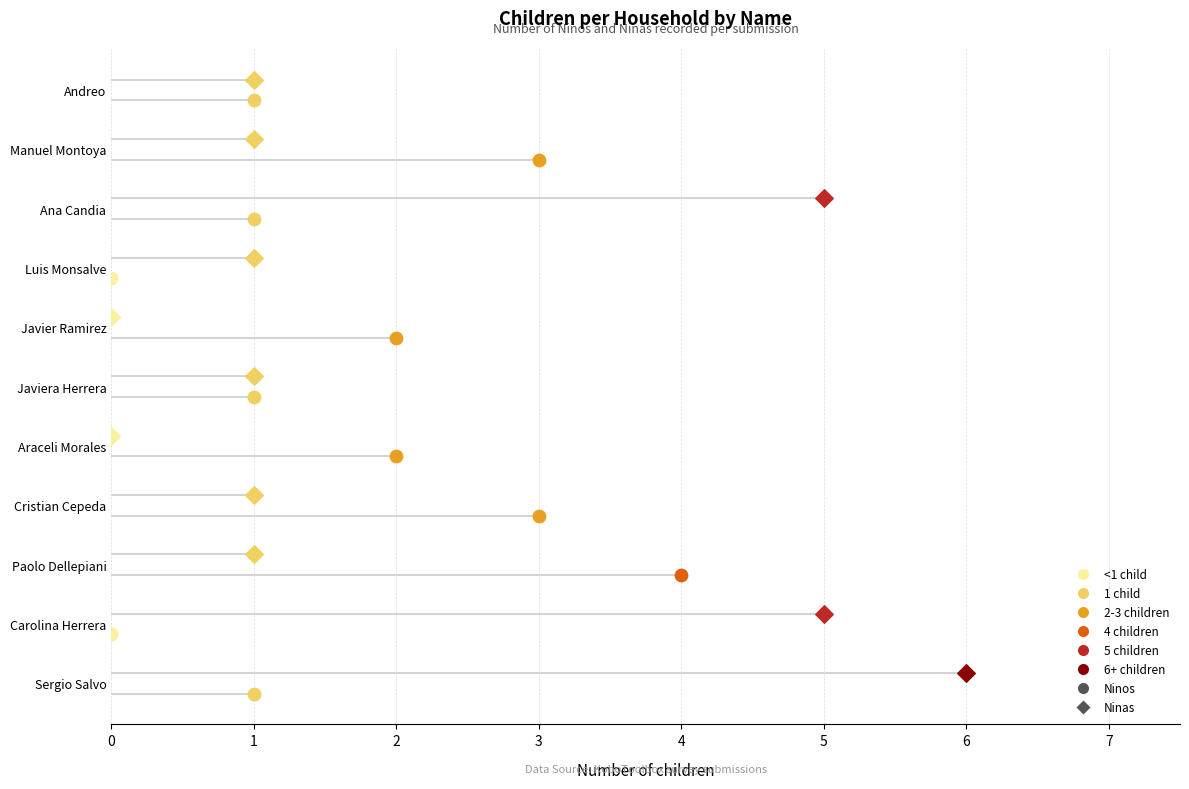

At how many categories does at least one series exceed 0?

11